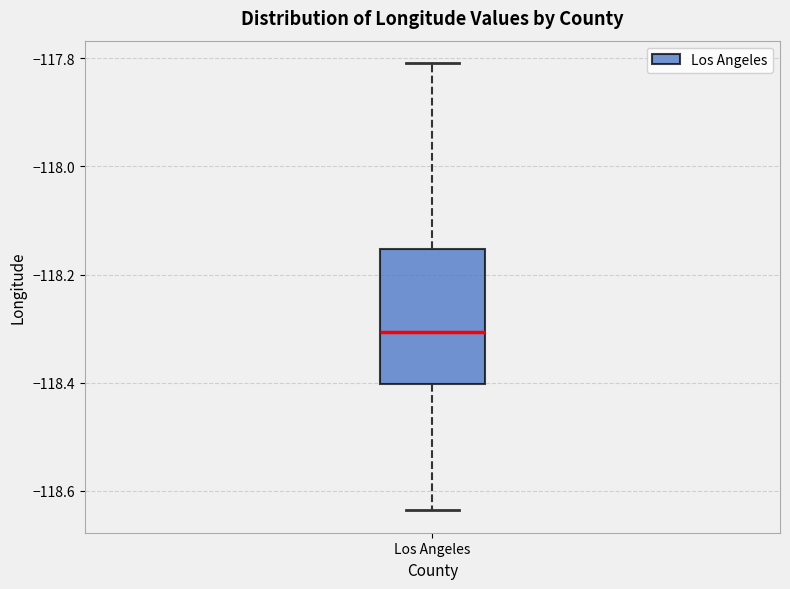

Transcribe this box plot: give where the median line is, the range the box spans, and where the two whiskers end, as read against the y-axis. The values are not printed on the chart, so give them approximately, as read against the axis.

median -118.30, box -118.40 to -118.16, whiskers -118.64 to -117.80